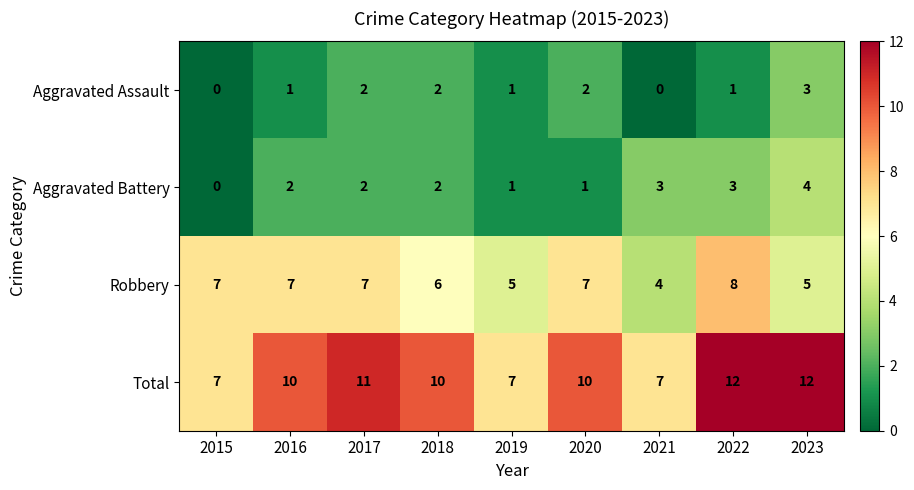

What value does the Total series have at 2022?

12